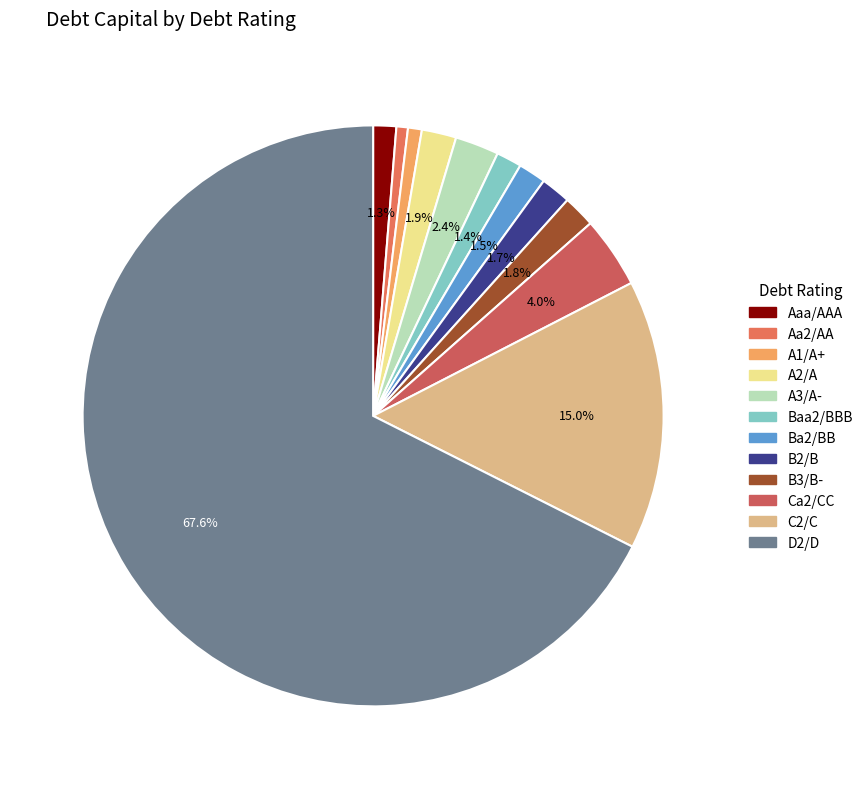

How many segments does this pie chart have?

12